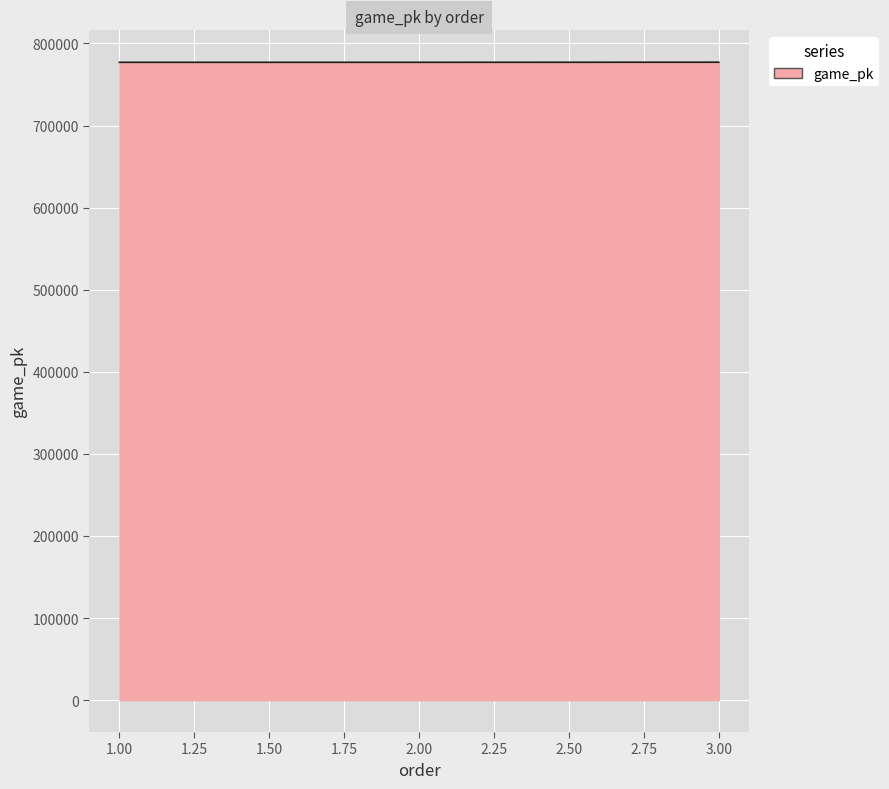

How many lines are shown in the chart?

1